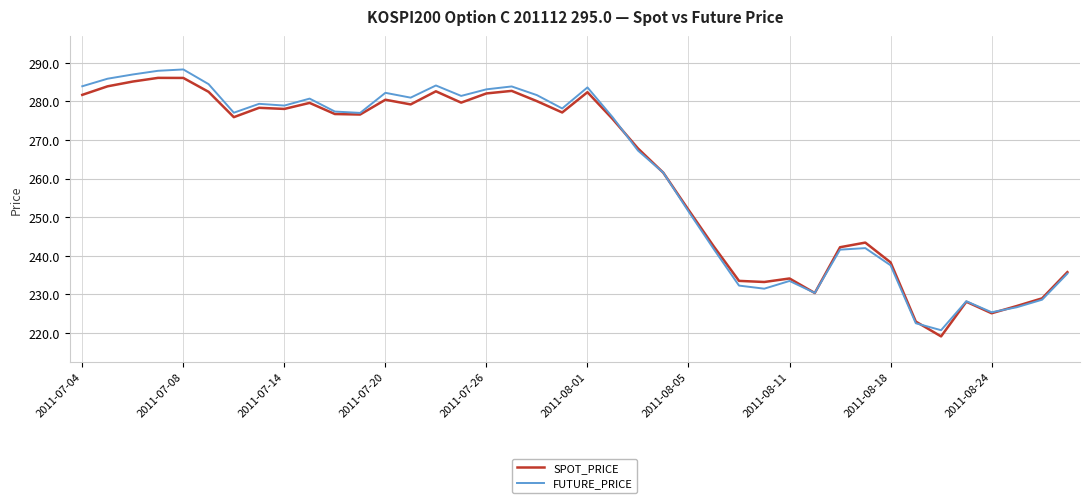

What is the smallest value displayed?

219.2